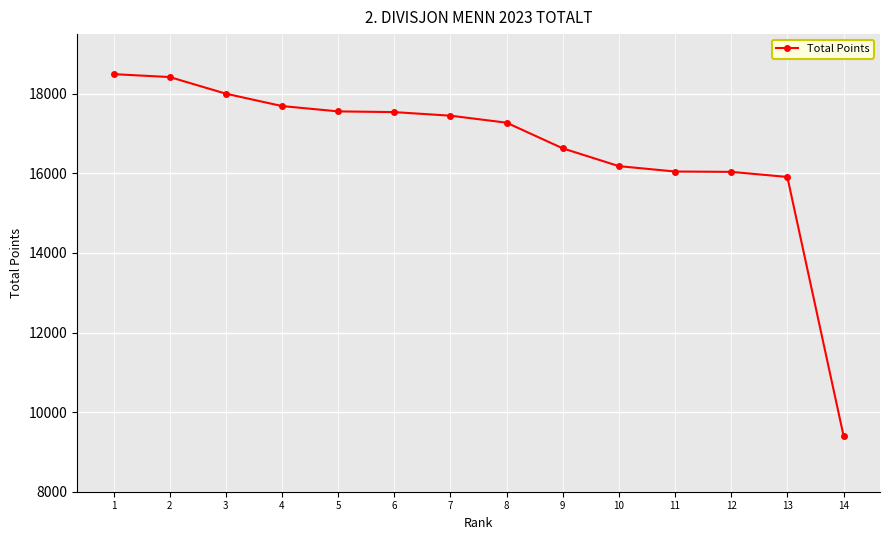

The chart shows a value of 18421 at 2. True or false?

True